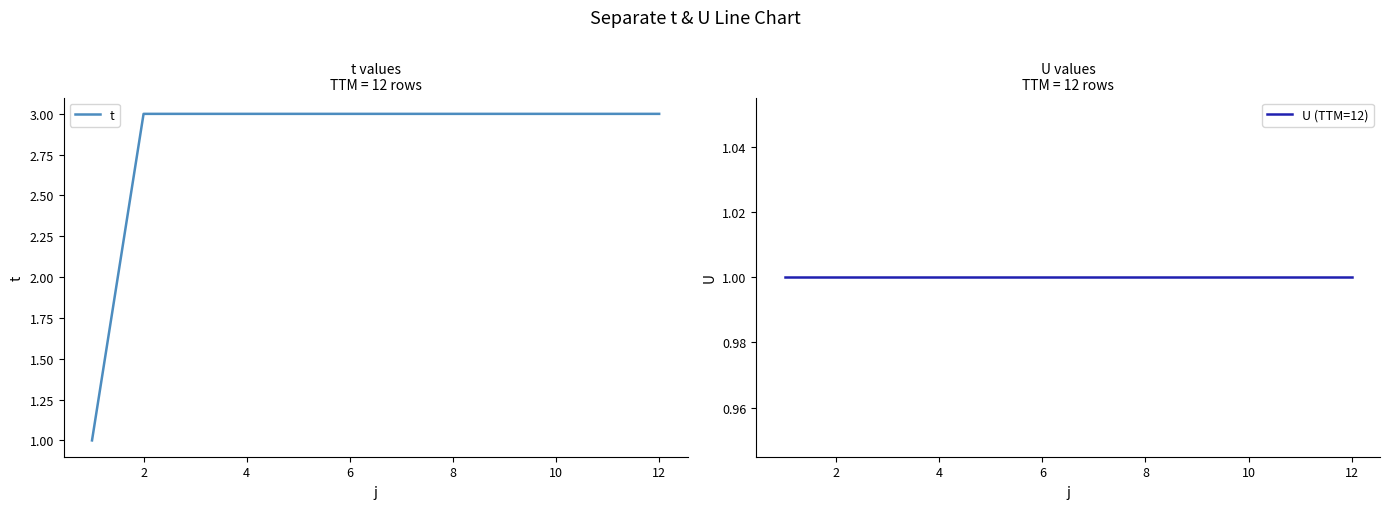

How many series are shown in this chart?

2